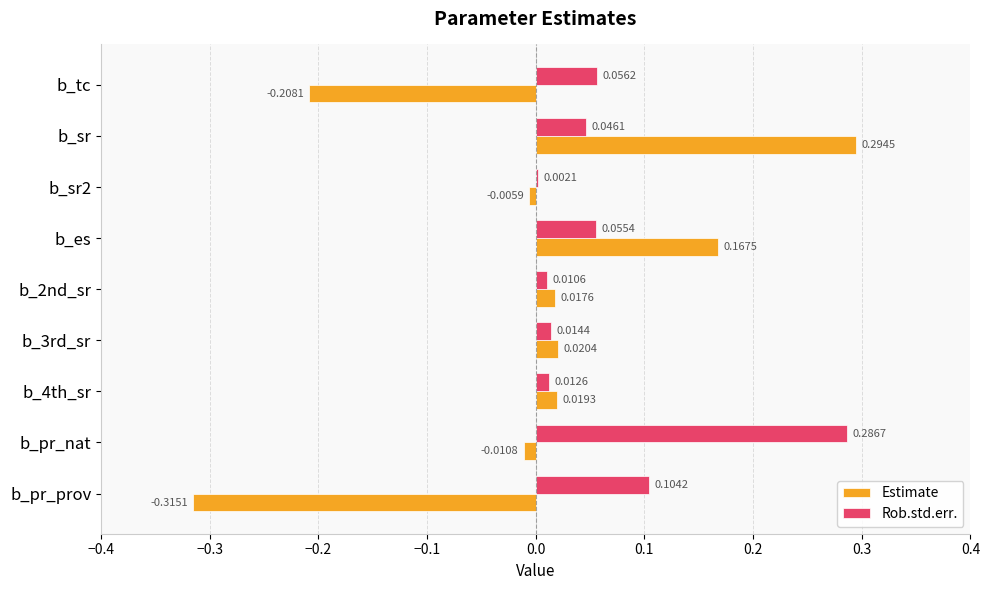

Which series has the largest total across all categories?

Rob.std.err.